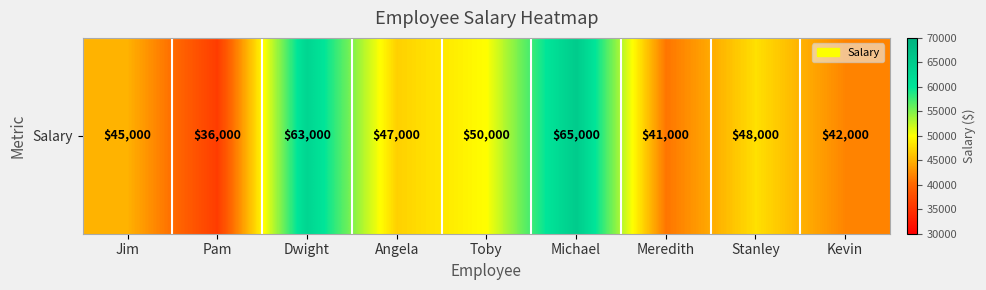

At which category does the chart reach its minimum across all series?

Pam